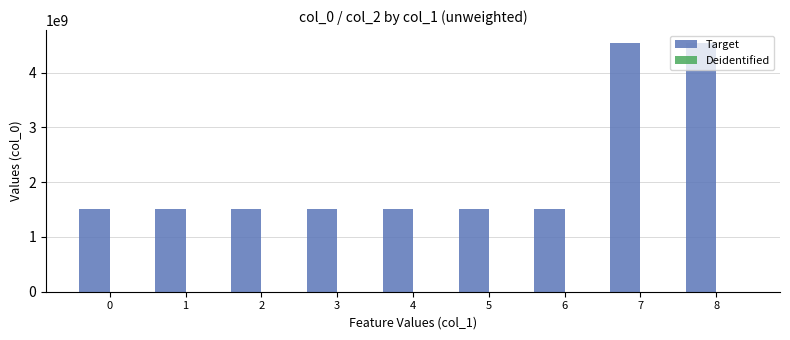

What is the value of the 5th bar from the left?

1511213181